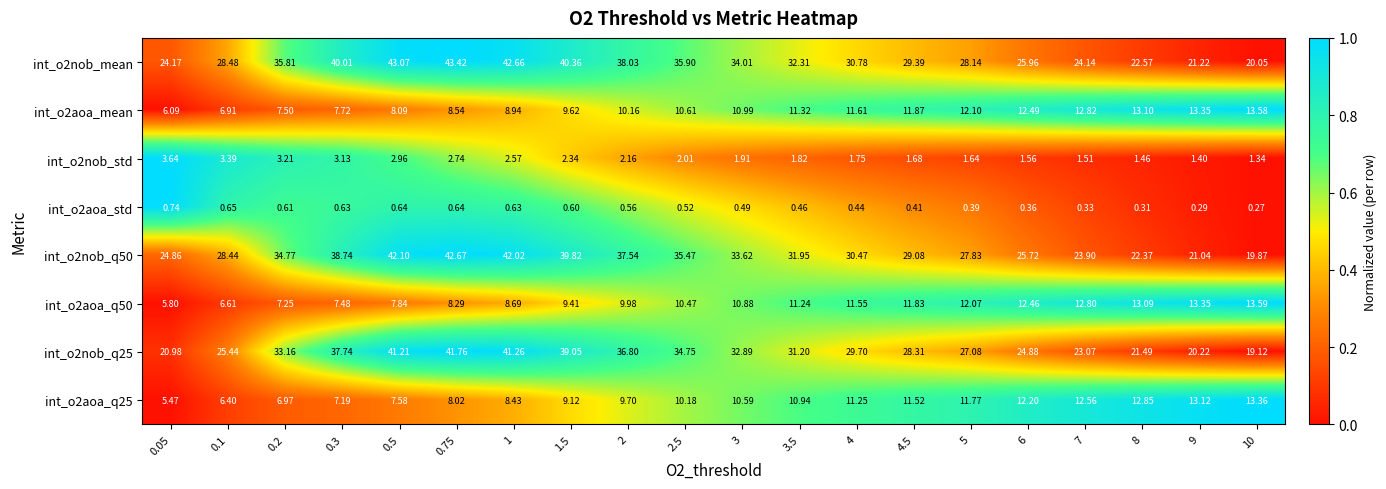

Is the value of int_o2aoa_q50 at 0.05 greater than the value of int_o2nob_q50 at 7?

No